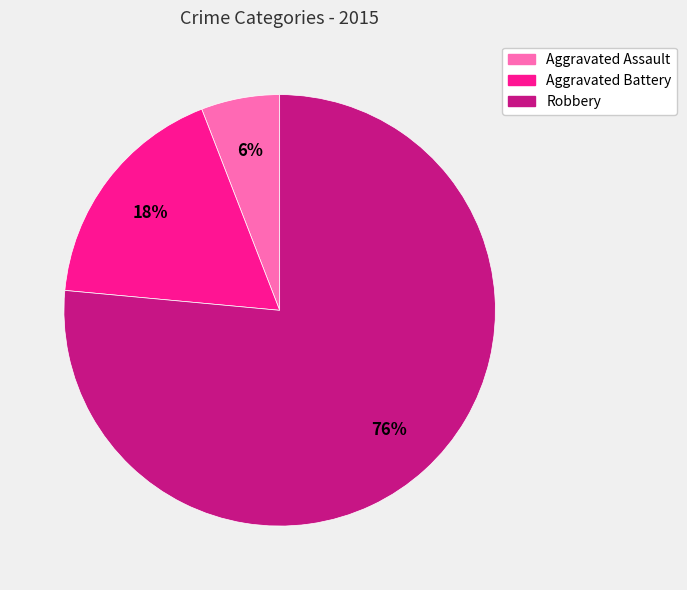

Is there any slice that represents more than half of the pie?

Yes